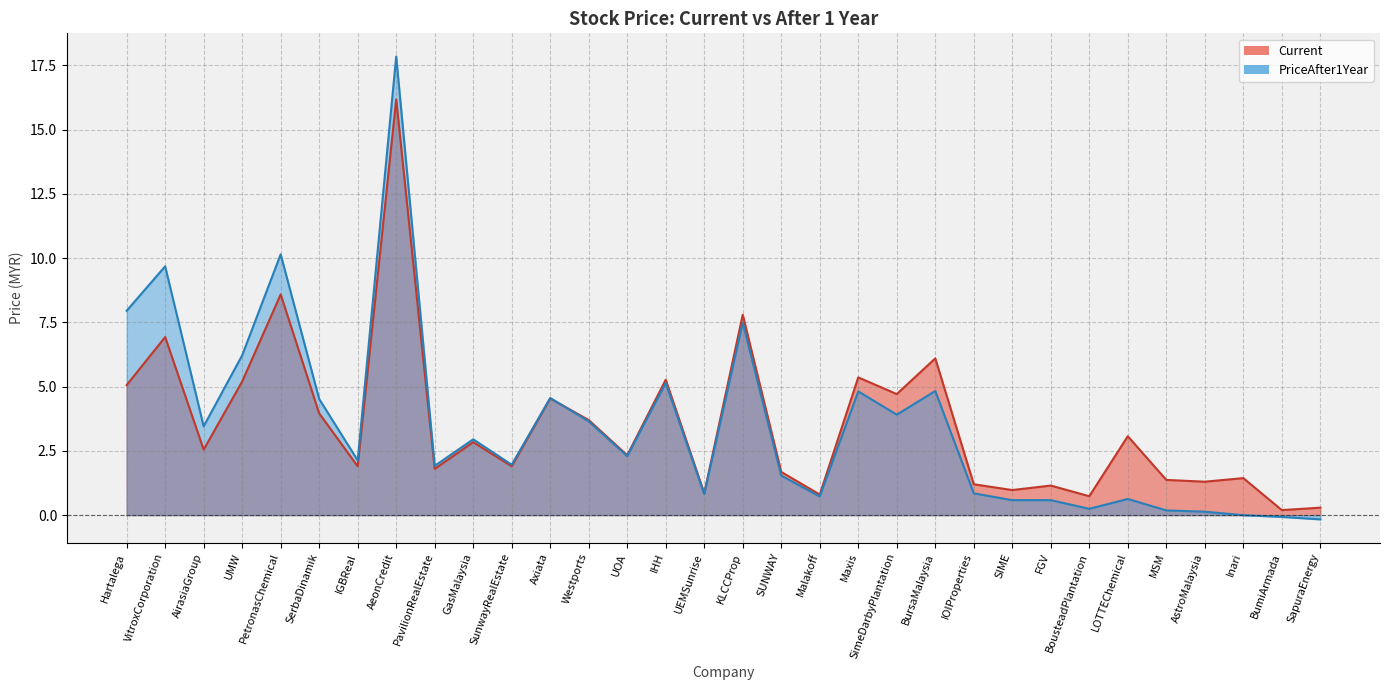

What position from the left is GasMalaysia?

10